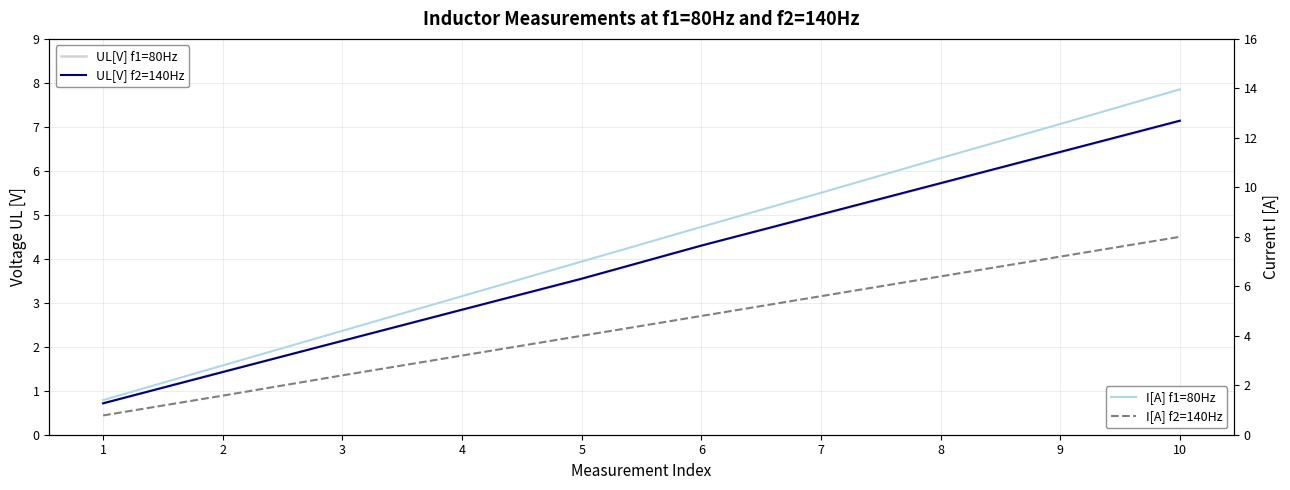

Is it true that I[A] f2=140Hz equals 3.1 at 3?

False